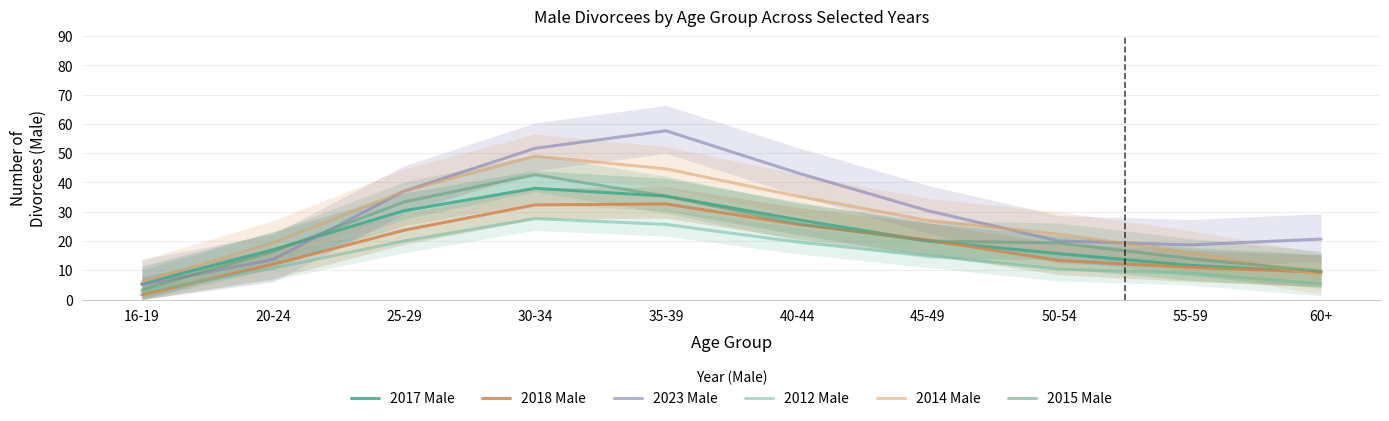

What is the difference between the maximum and second lowest values in the 2012 Male series?

22.3